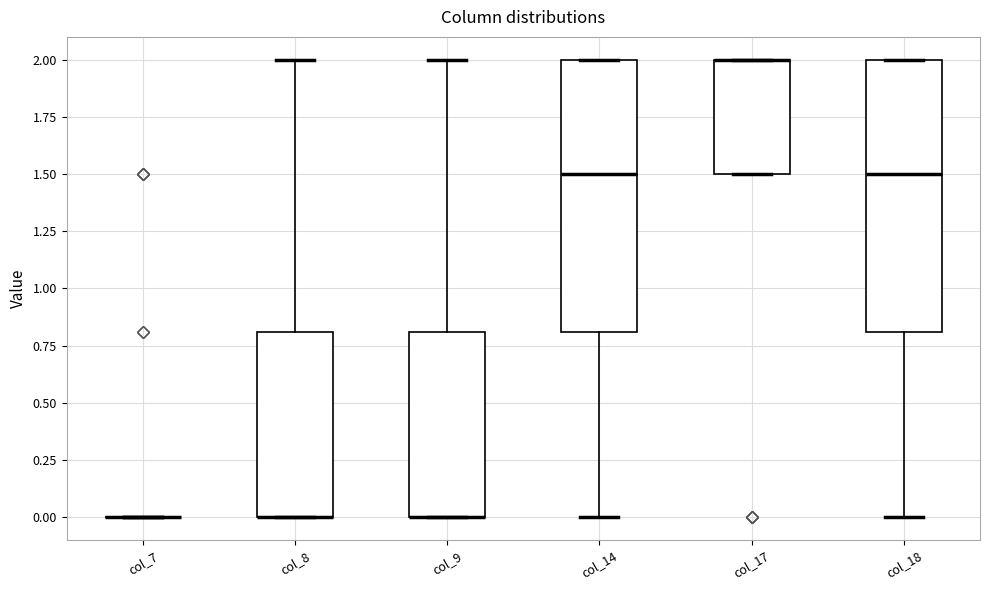

Reading left to right, transcribe this box plot: for each box, give where its median line is, the range the box spans, and where its two whiskers end, as read against the y-axis. The values are not printed on the chart, so give them approximately, as read against the axis.

col_7: box collapsed to a line at 0.0, whiskers 0.0 to 0.0
col_8: median 0.0 (drawn on the box's lower edge), box 0.0 to 0.8, whiskers 0.0 to 2.0
col_9: median 0.0 (drawn on the box's lower edge), box 0.0 to 0.8, whiskers 0.0 to 2.0
col_14: median 1.5, box 0.8 to 2.0, whiskers 0.0 to 2.0
col_17: median 2.0 (drawn on the box's upper edge), box 1.5 to 2.0, whiskers 1.5 to 2.0
col_18: median 1.5, box 0.8 to 2.0, whiskers 0.0 to 2.0